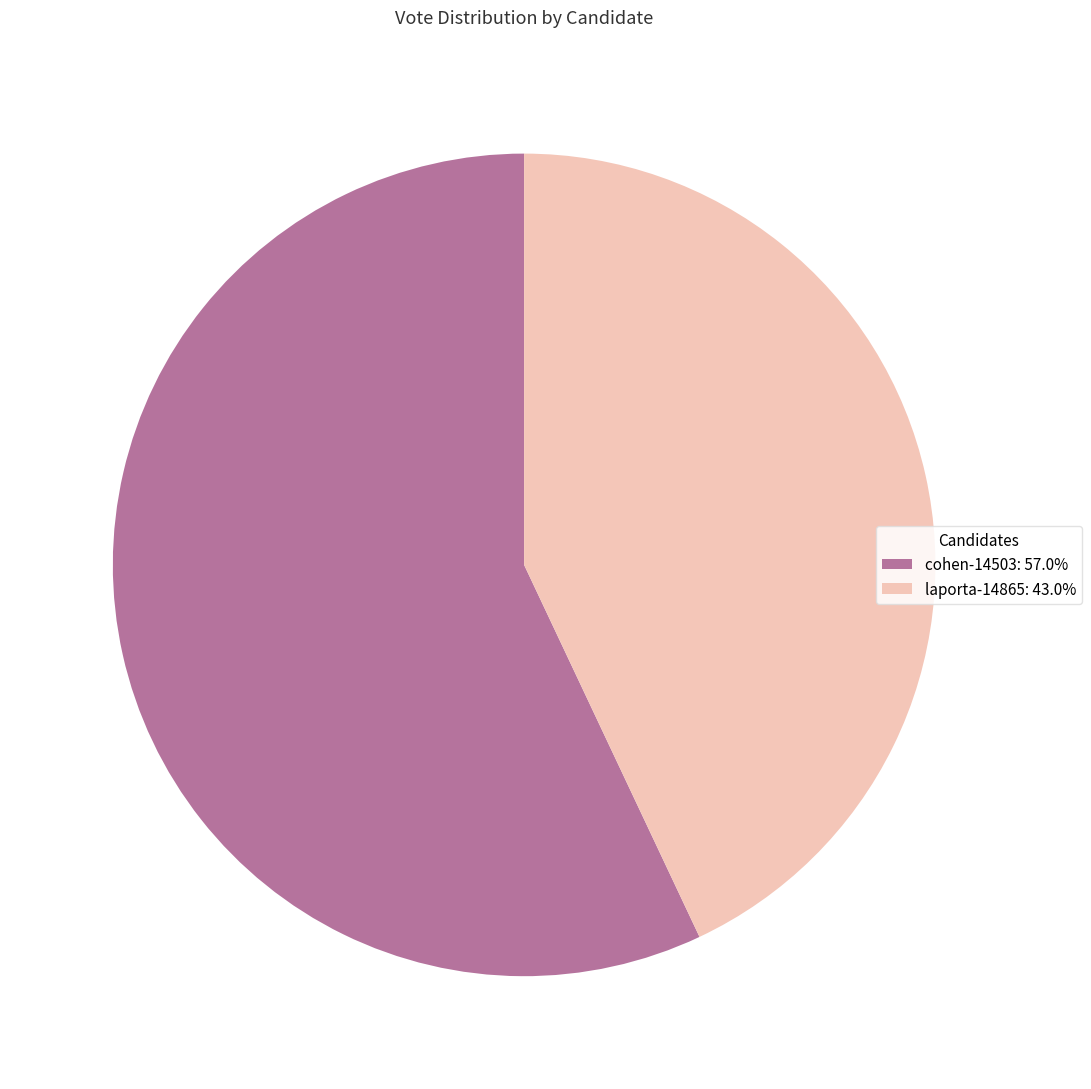

Which slice is the smallest?

laporta-14865